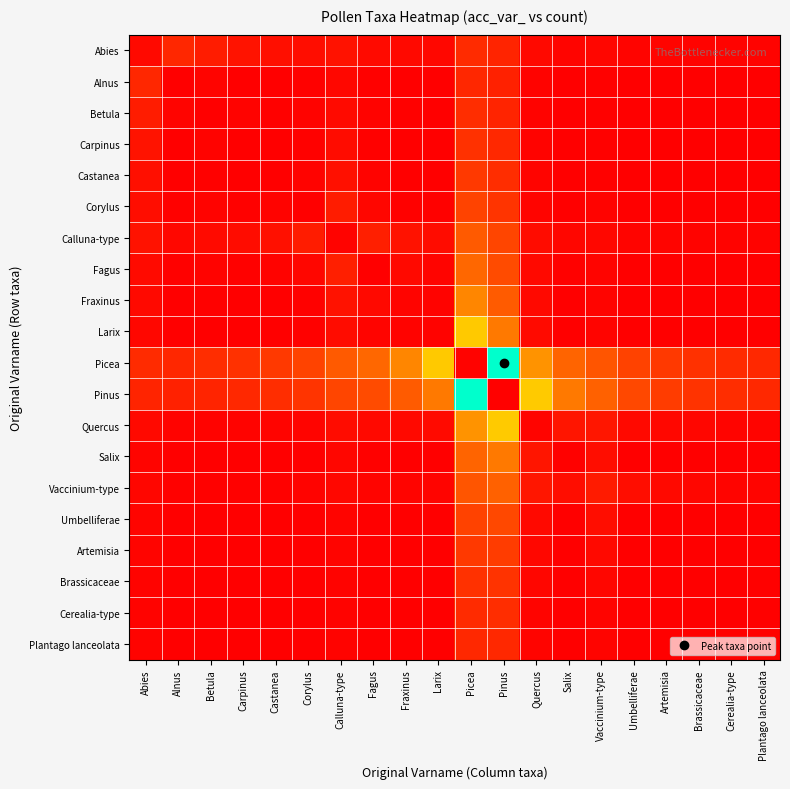

At Pinus, list the series in order from smallest to largest.

Pinus, Alnus, Abies, Betula, Carpinus, Plantago lanceolata, Cerealia-type, Castanea, Brassicaceae, Corylus, Artemisia, Calluna-type, Umbelliferae, Fagus, Fraxinus, Vaccinium-type, Salix, Larix, Quercus, Picea